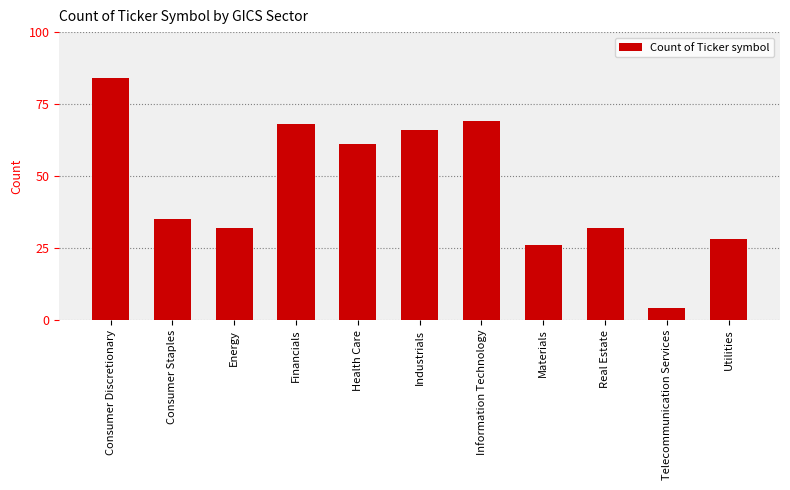

Reading left to right, extract all data points from this chart.

Consumer Discretionary=84	Consumer Staples=35	Energy=32	Financials=68	Health Care=61	Industrials=66	Information Technology=69	Materials=26	Real Estate=32	Telecommunication Services=4	Utilities=28